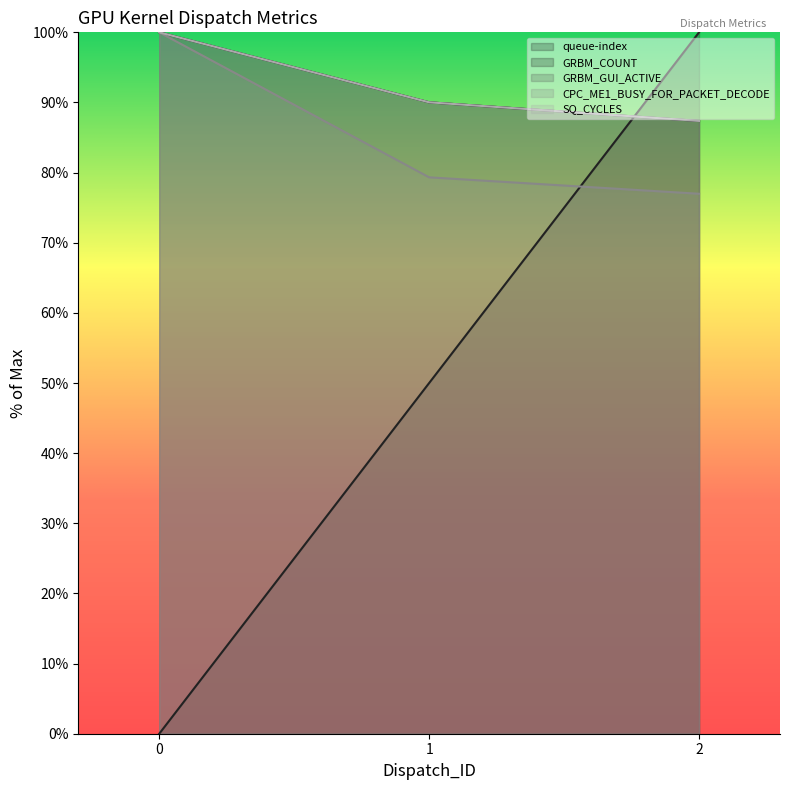

What is the value of the queue-index point at the 3rd from the left?

100.0